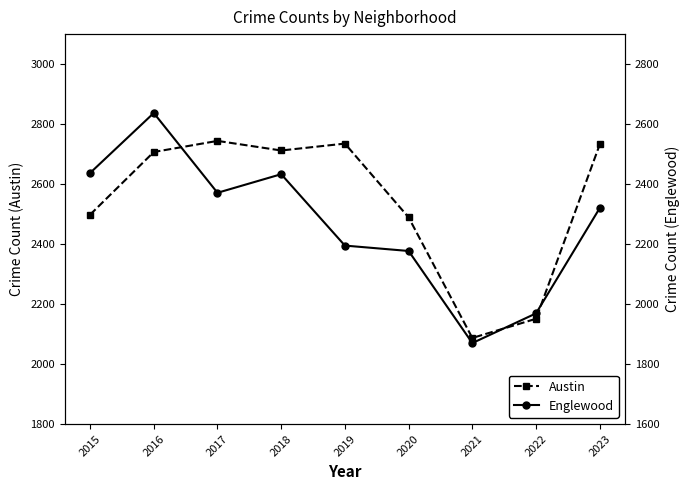

At how many categories does at least one series exceed 2310?

7